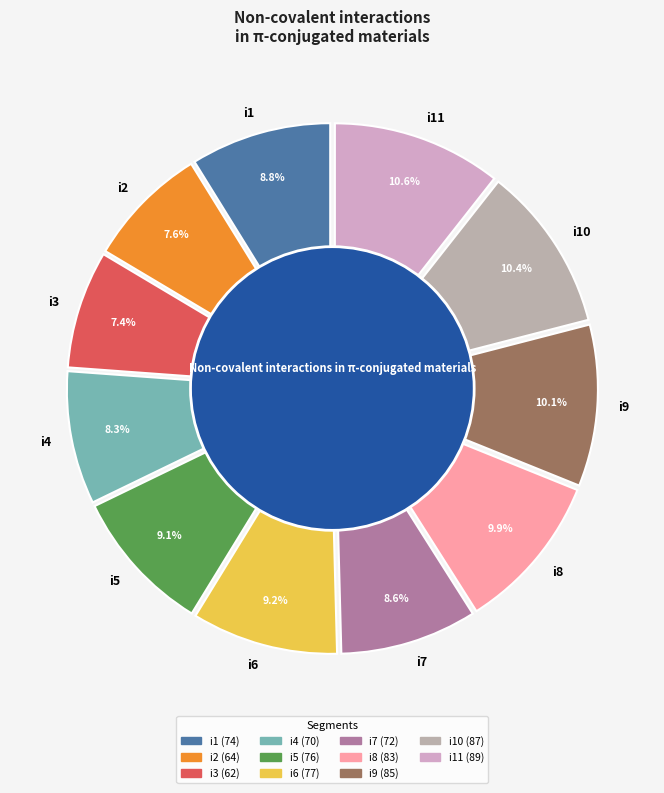

True or false: i5 accounts for 18% of the total.

False